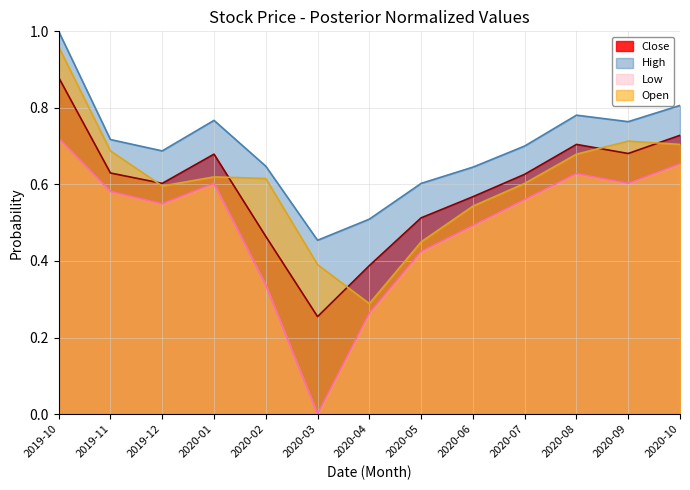

What is the spread (max minus min) of values at 2020-01?

0.2